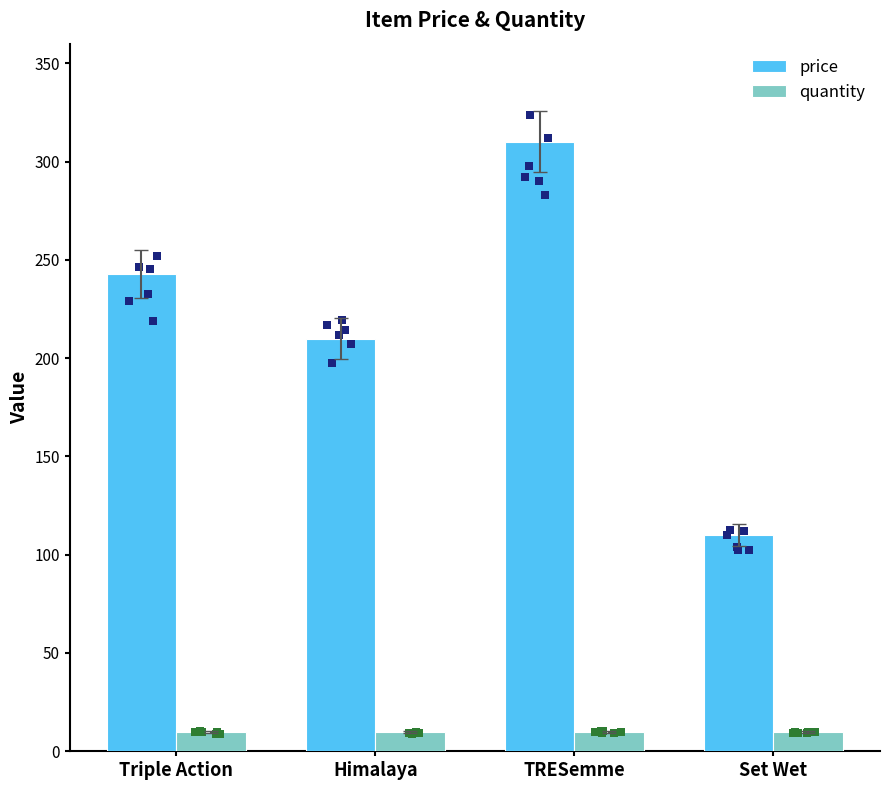

What are all the series names shown in the legend?

price, quantity